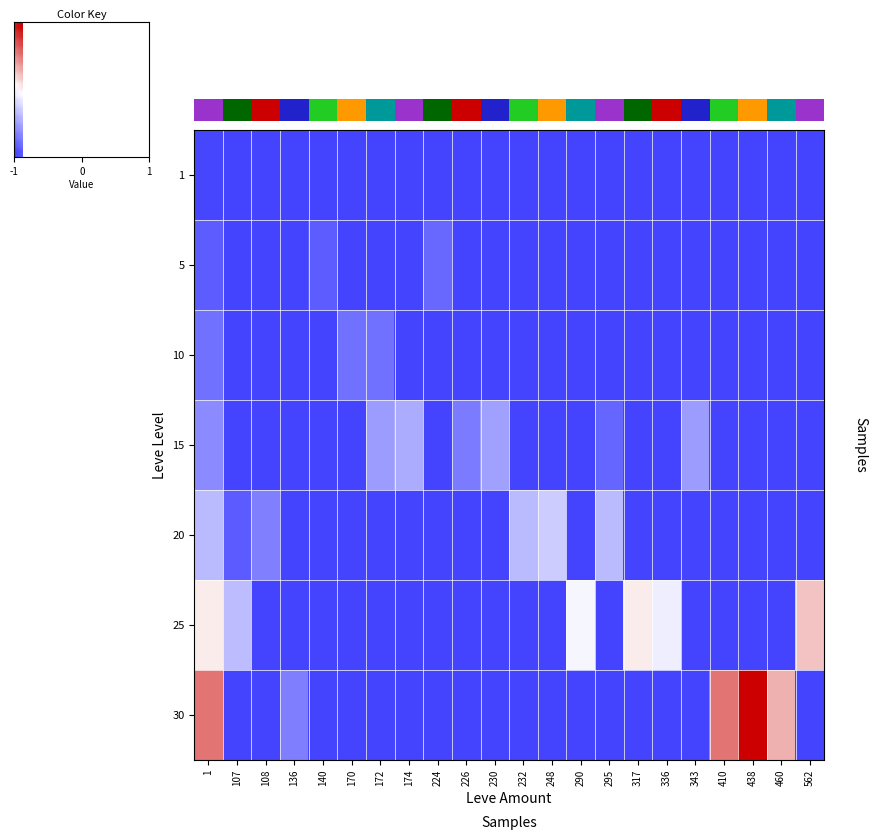

Which has a higher value, 140 or 230?

230